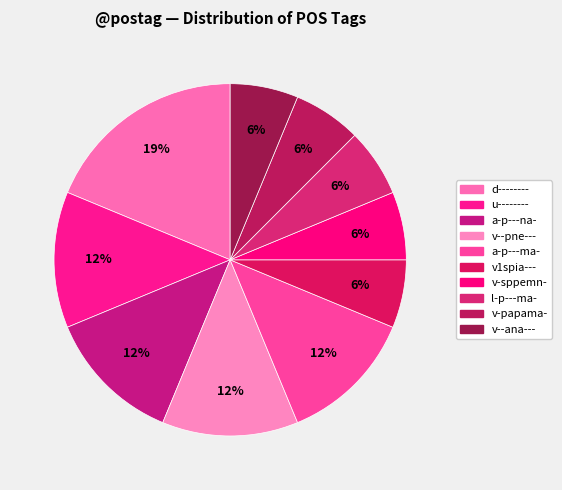

What is the total percentage of a-p---ma- and a-p---na-?

25.0%